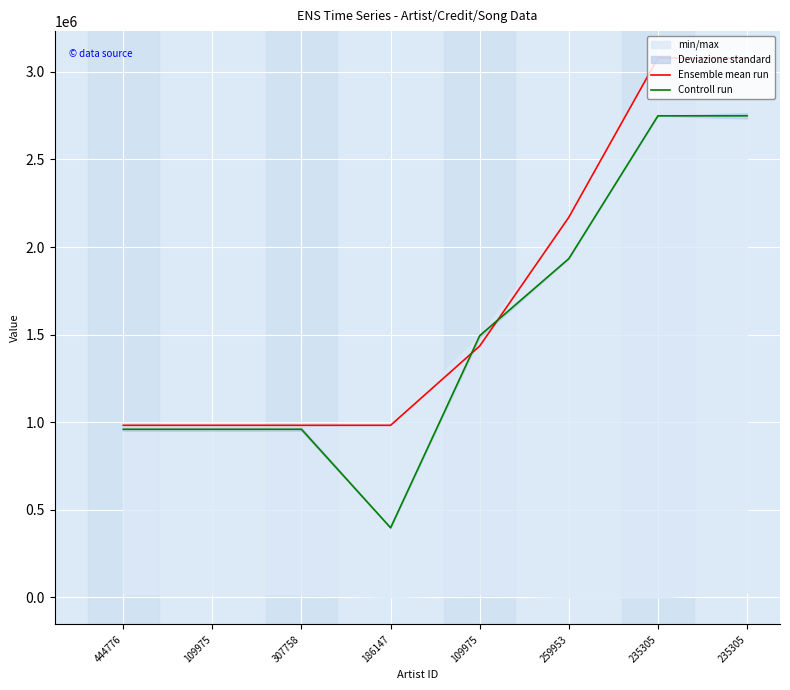

Reading left to right, transcribe all the data shown in this chart.

Ensemble mean run: 982542	982542	982542	982554	1434932	2169747	3078141	3078141
Controll run: 959798	959798	959798	397755	1493831	1933522	2748614	2748614